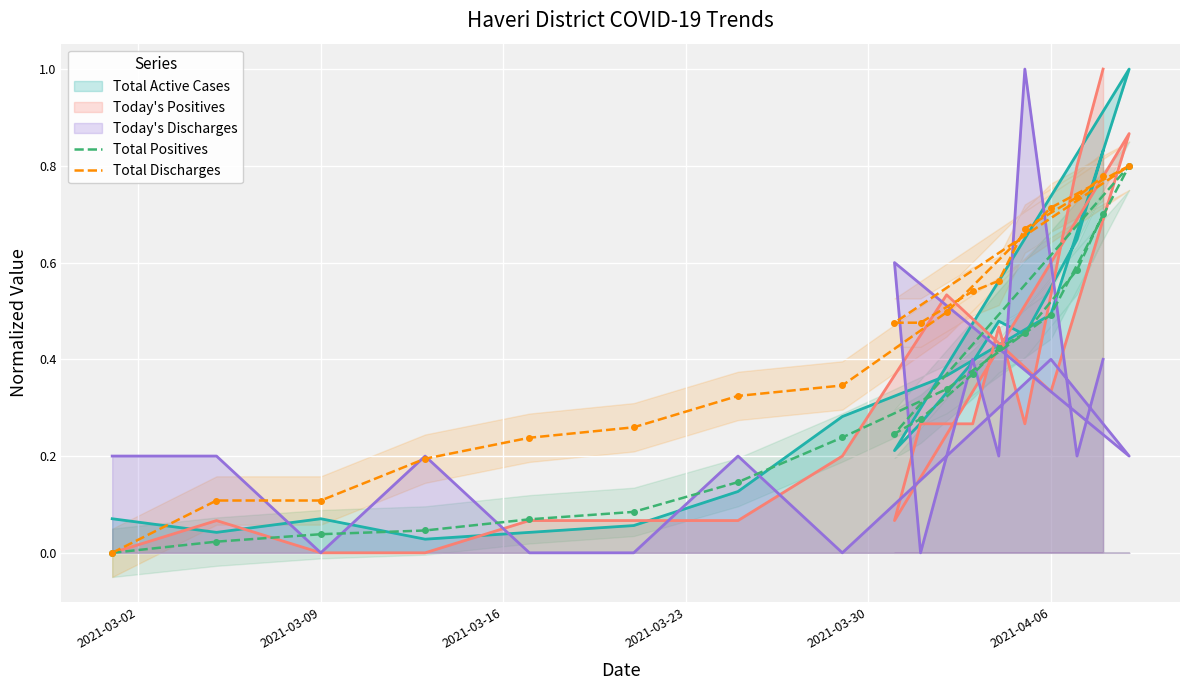

True or false: Total Positives and Total Discharges intersect in this chart.

False